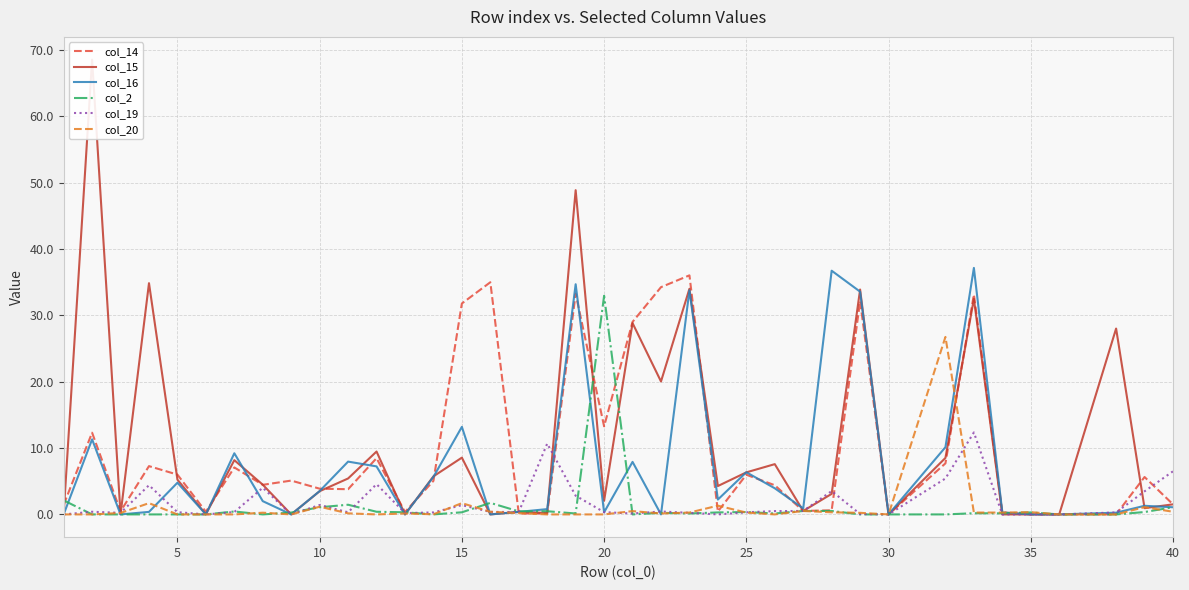

At which label is col_16 closest to 18?

15